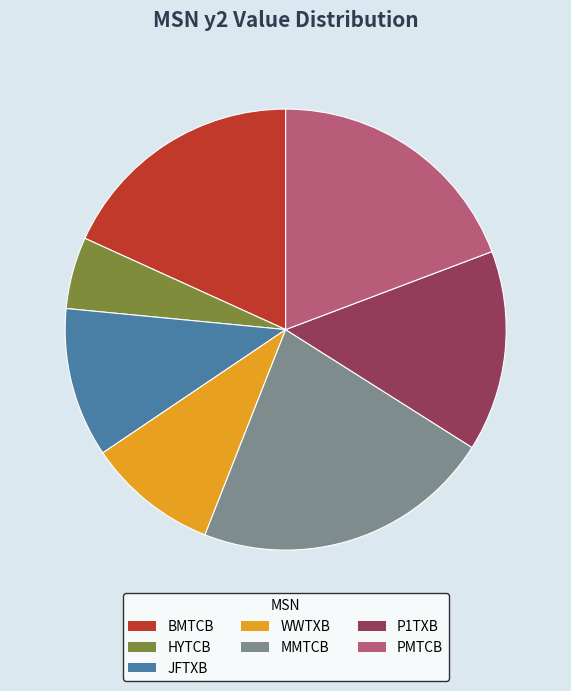

Rank the categories by value from highest to lowest.

MMTCB, PMTCB, BMTCB, P1TXB, JFTXB, WWTXB, HYTCB